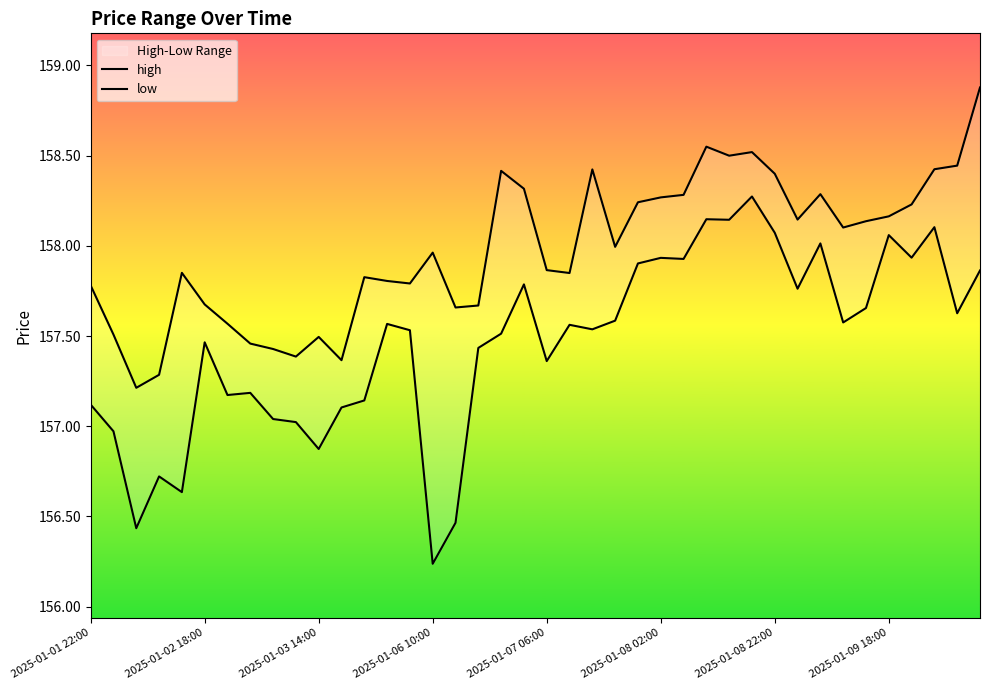

How many lines are shown in the chart?

2